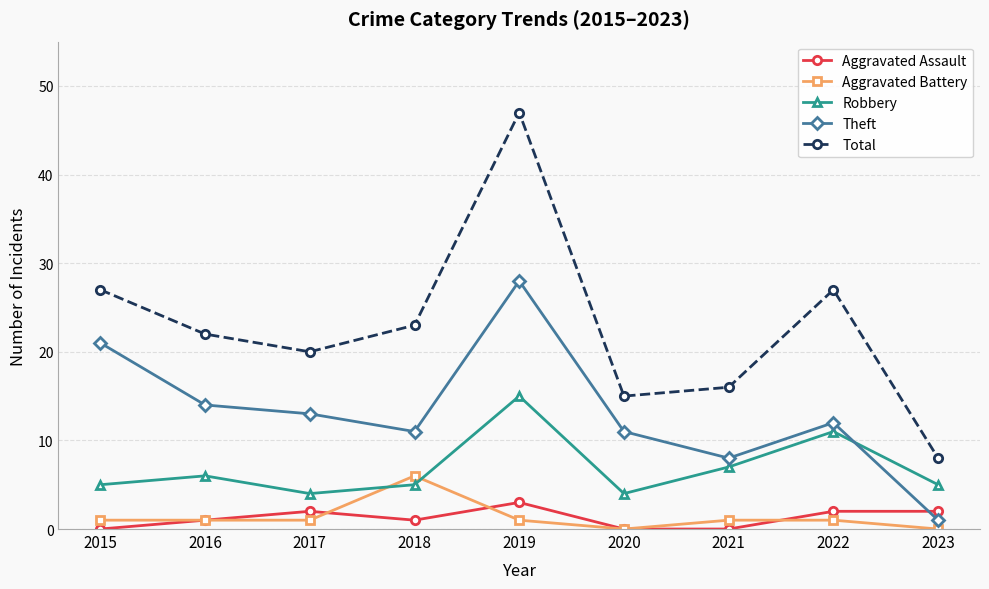

At which label is Theft closest to 14?

2016